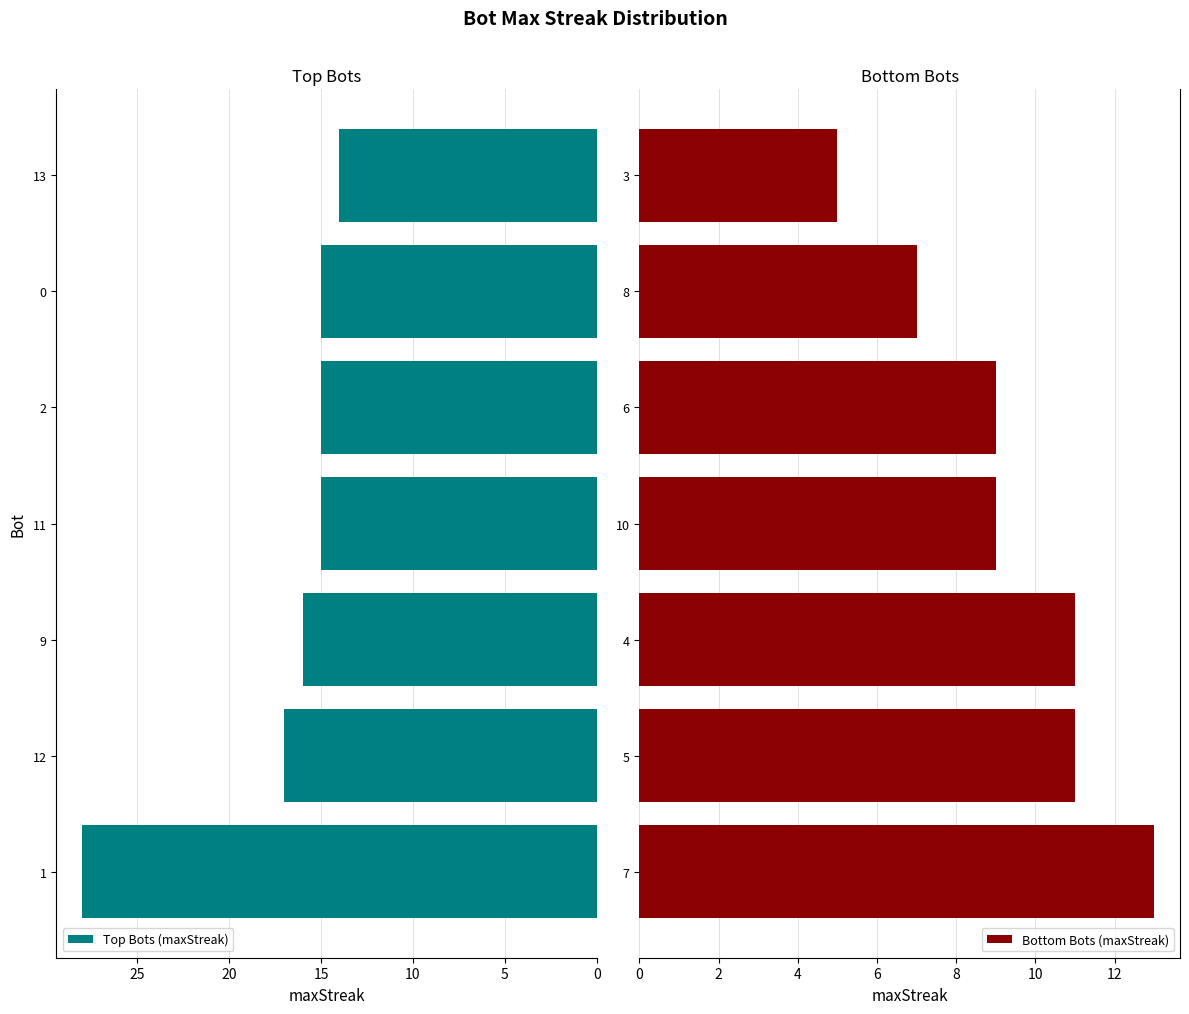

Where is Top Bots (maxStreak) nearest to the value 21?

12